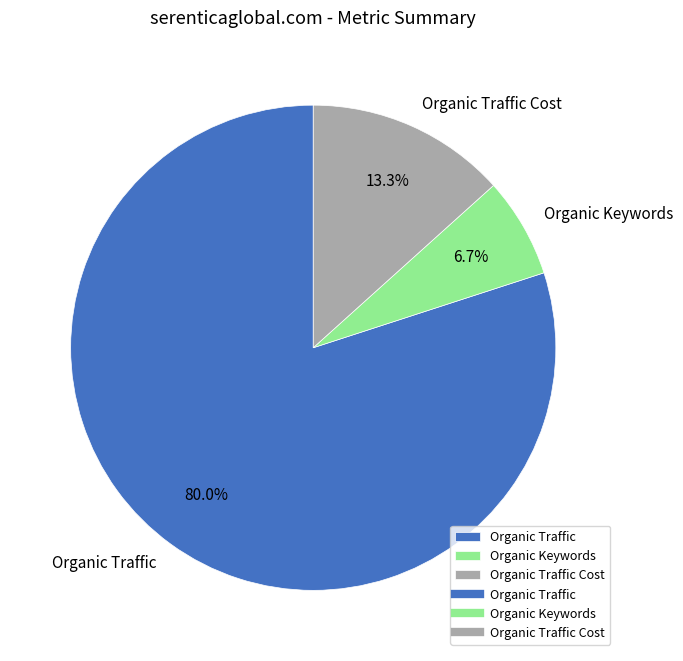

Is it true that Organic Traffic Cost is 3% of the pie?

False